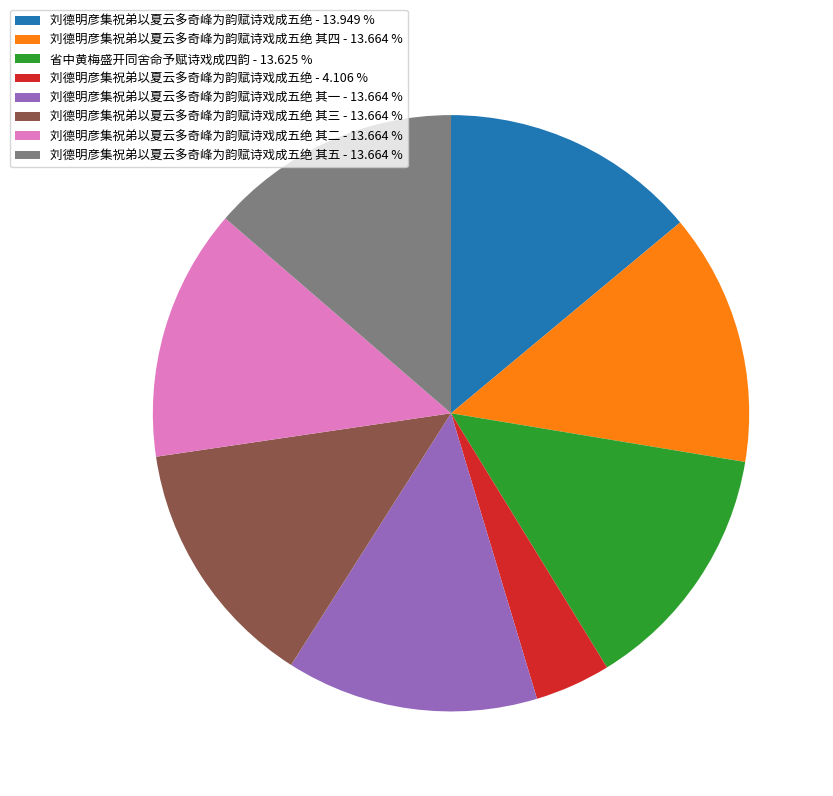

Approximately how many times larger is the value at 省中黄梅盛开同舍命予赋诗戏成四韵 - 13.625 % compared to 刘德明彦集祝弟以夏云多奇峰为韵赋诗戏成五绝 其一 - 13.664 %?

1.0